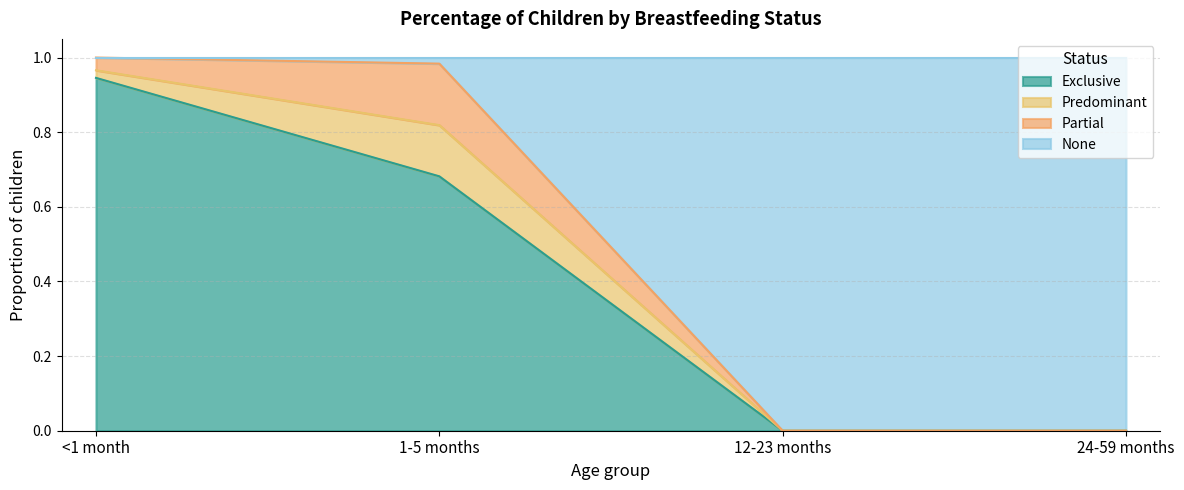

Which category has the lowest value in the Exclusive series?

12-23 months